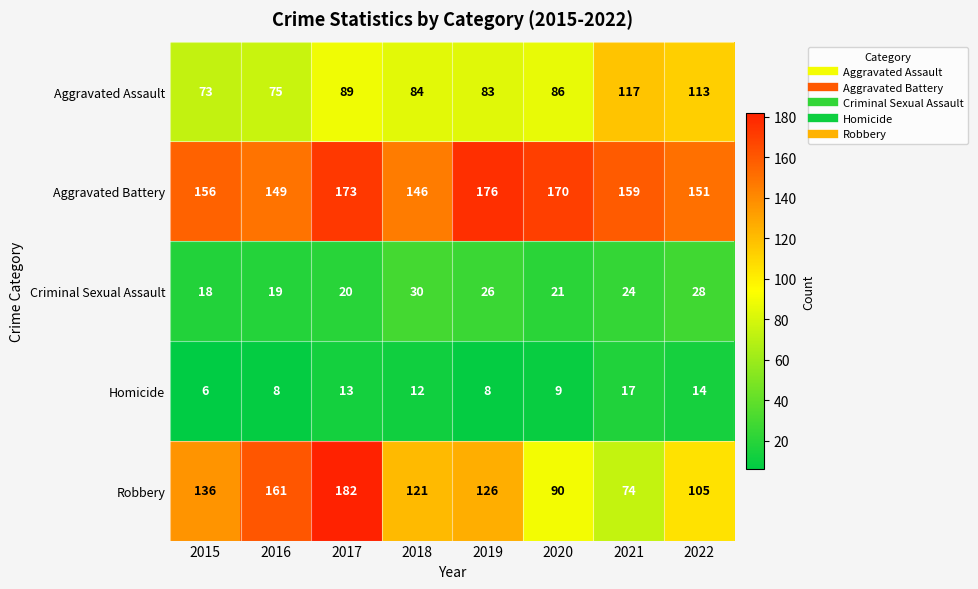

What is the sum of all Aggravated Battery values?

1280